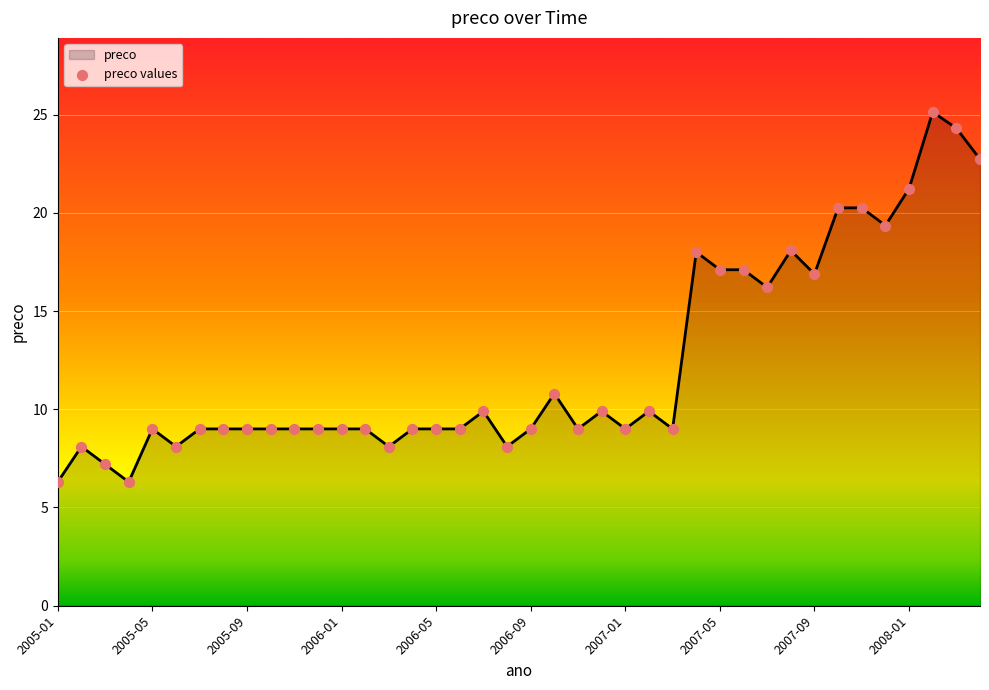

What is the greatest value displayed?

25.1